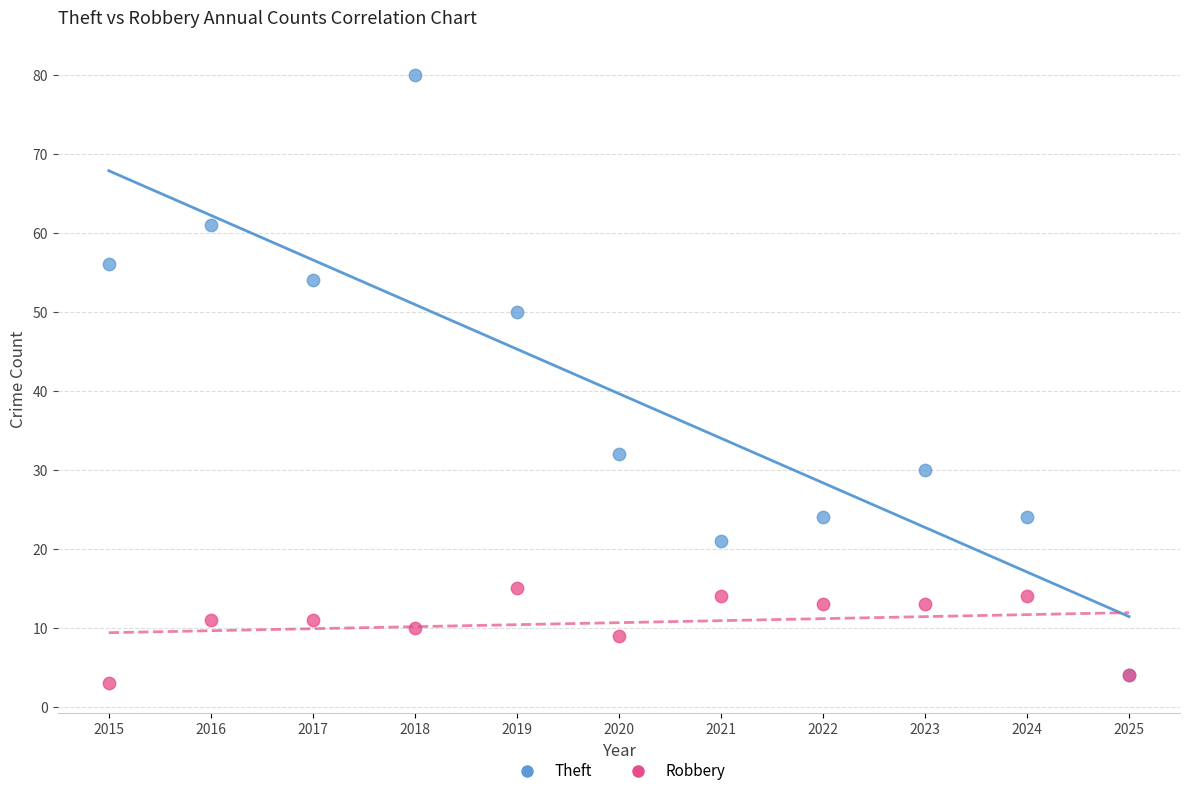

In the Theft series, what Y value is closest to 42?

50